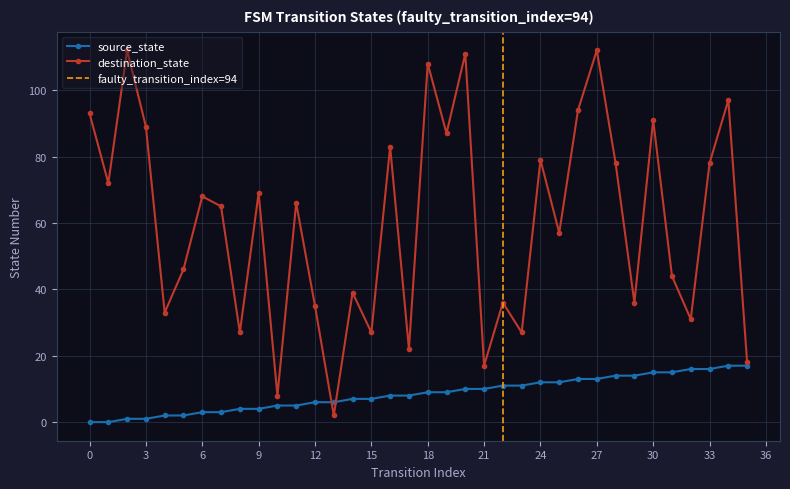

Which label corresponds to the largest value in the chart?

2